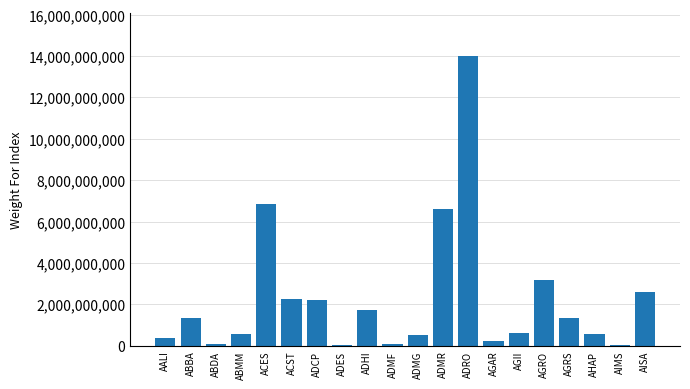

Which has a higher value, ADRO or AGII?

ADRO